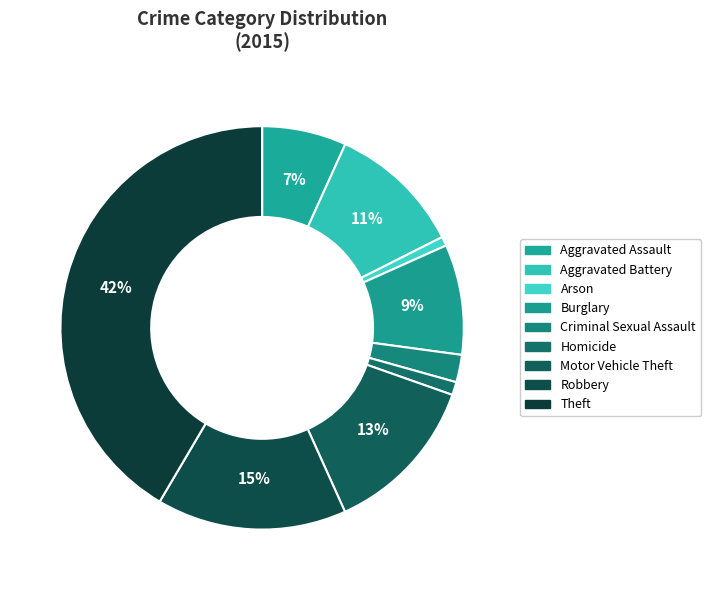

Does Burglary represent more than half of the total?

No